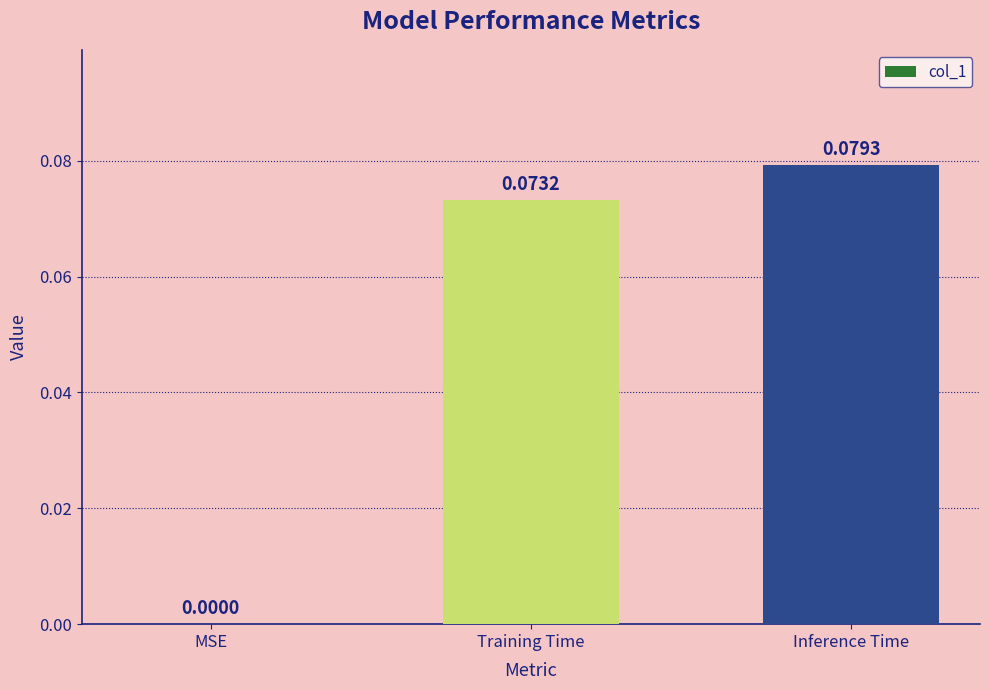

How many distinct data groups are displayed?

1